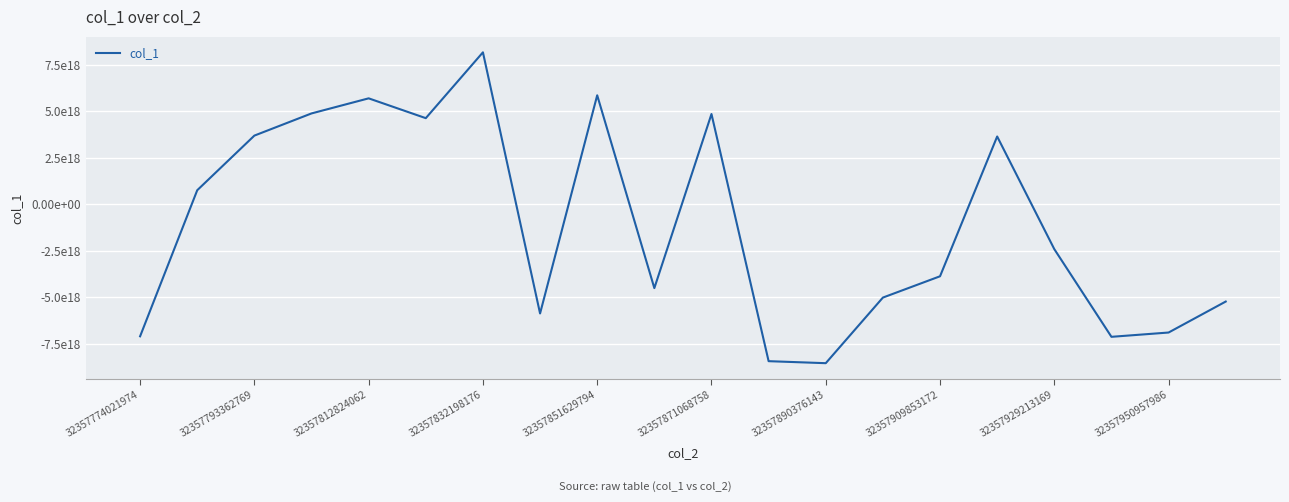

Does the chart have visible grid lines?

Yes